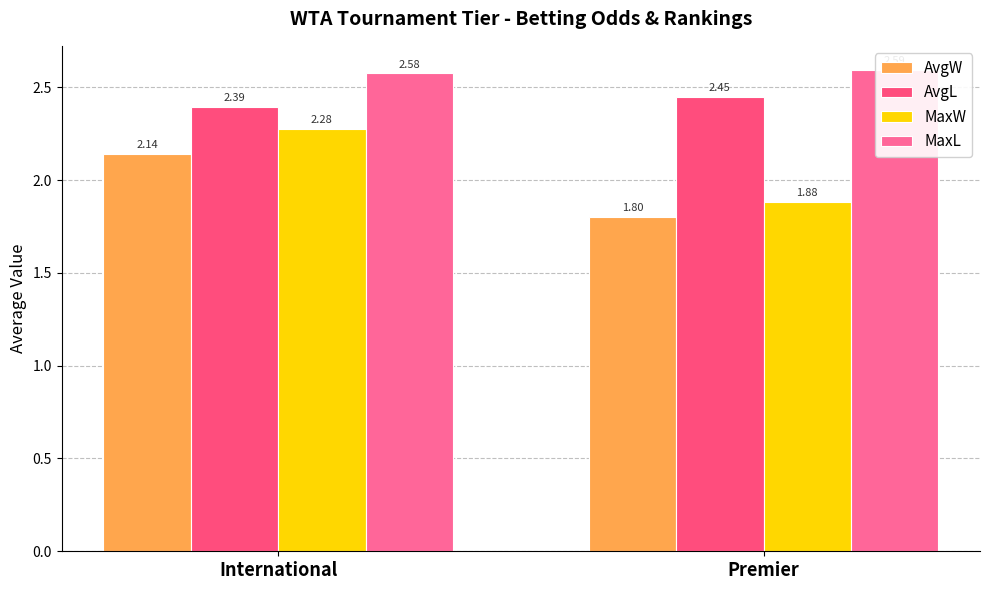

Where does the MaxW series first go above 2?

International